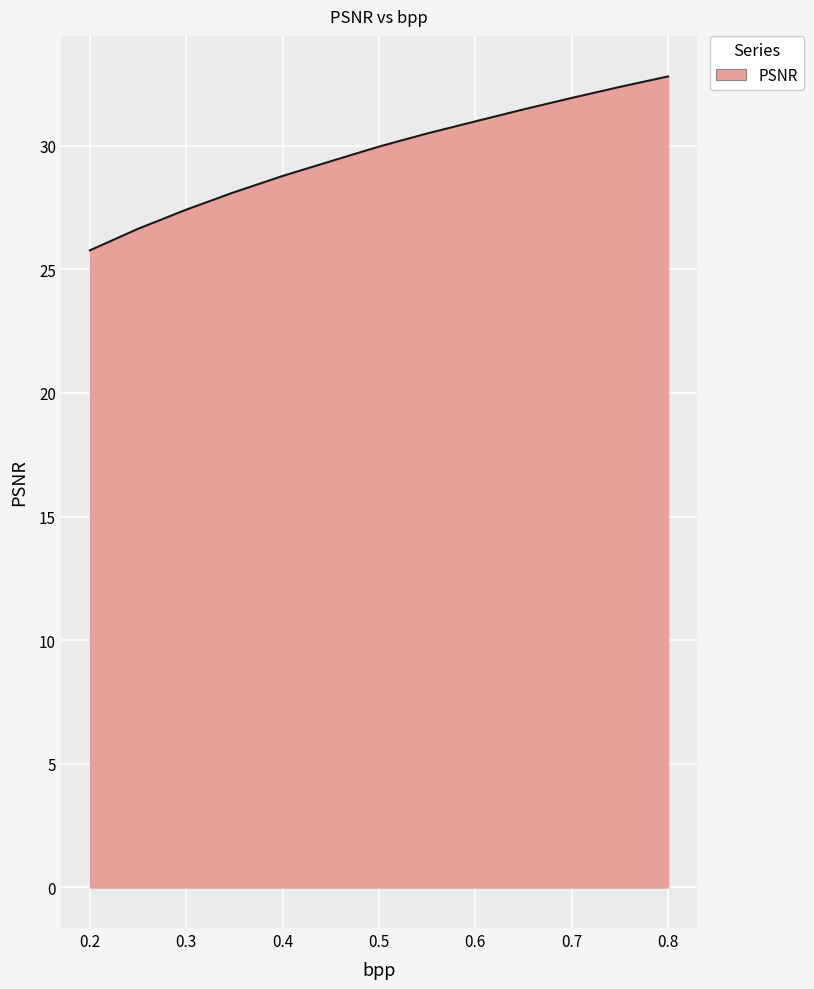

What is the difference between the maximum and minimum values?

7.0